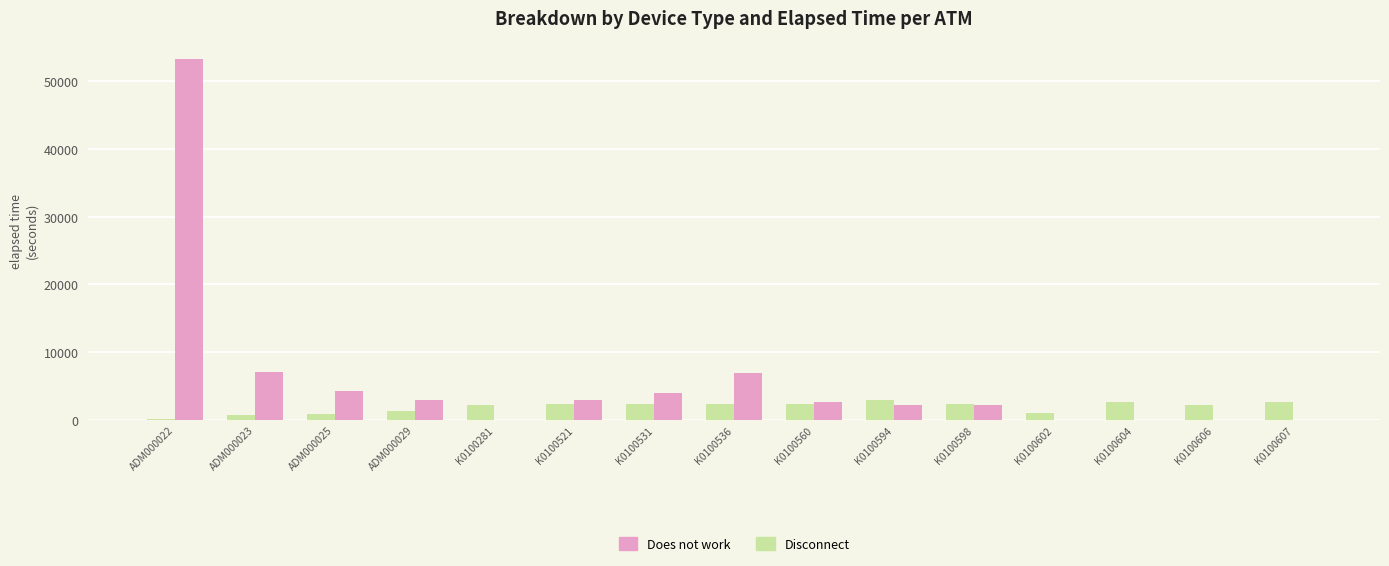

What is the total value across all series at K0100594?

5205